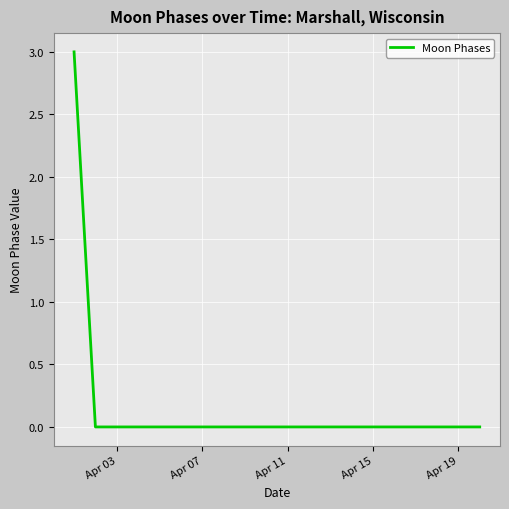

What is the difference between the maximum and minimum values?

3